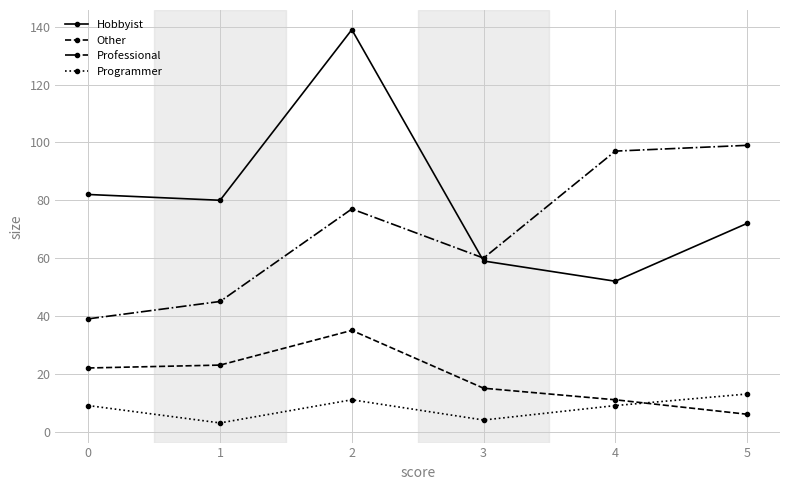

How many lines are shown in the chart?

4